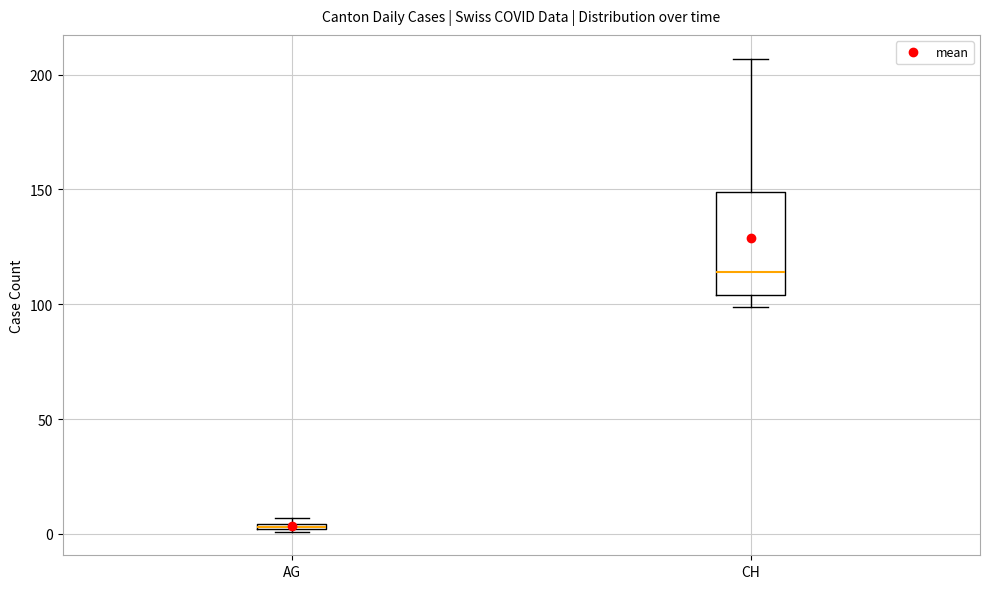

Which box's median line is the lowest?

AG